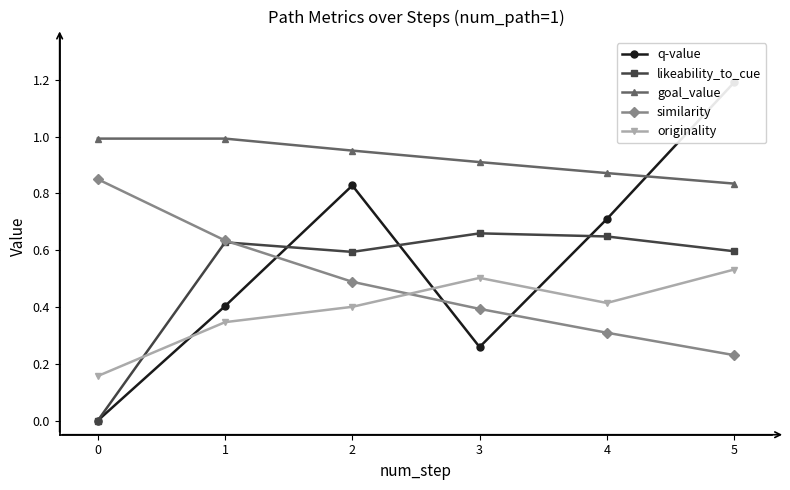

Which series has the widest spread of values?

q-value